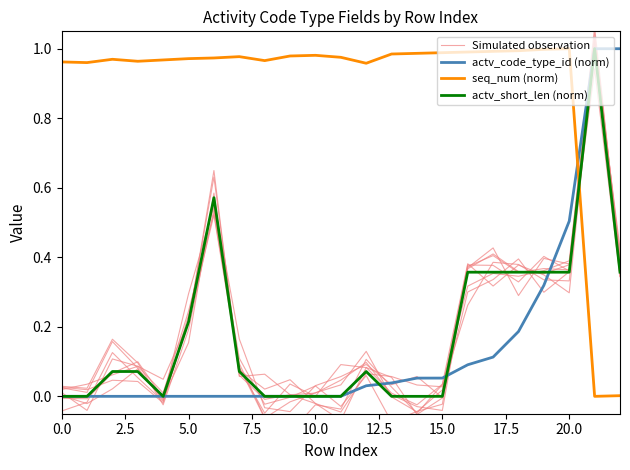

Which label corresponds to the smallest value in the chart?

15